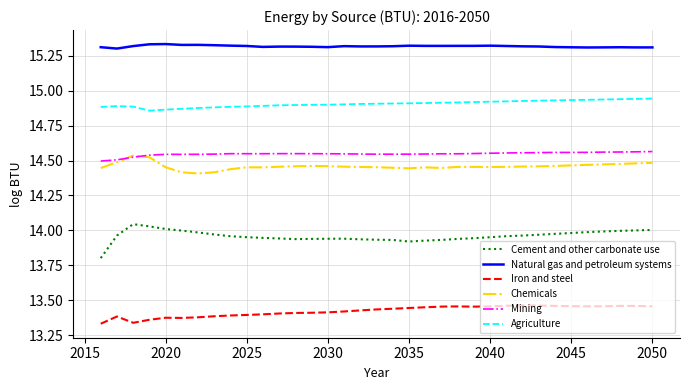

How many lines are shown in the chart?

6